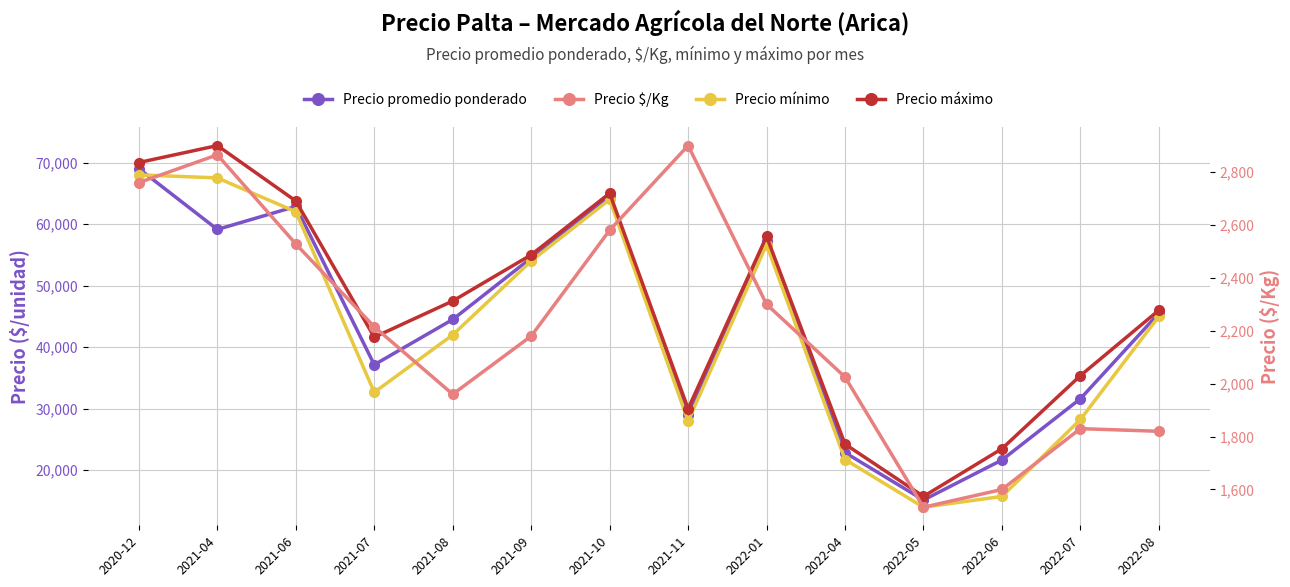

Which category has the highest value in the Precio promedio ponderado series?

2020-12